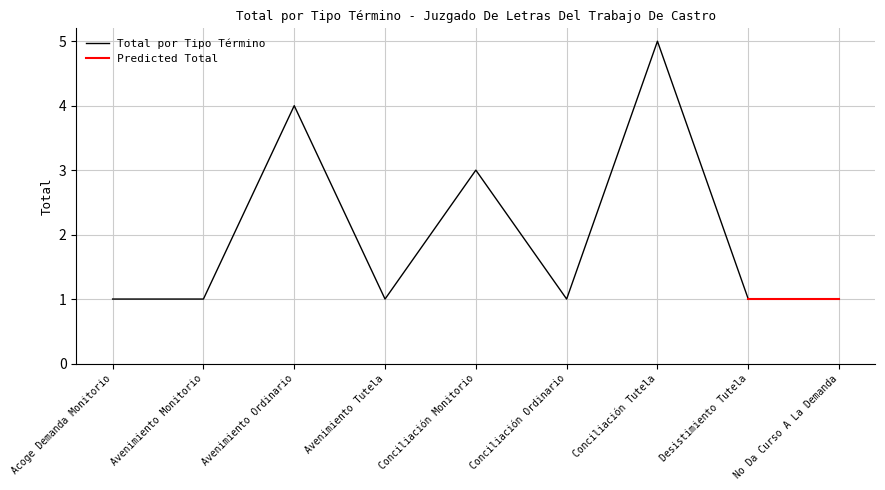

True or false: Total por Tipo Término and Predicted Total cross at least once.

False